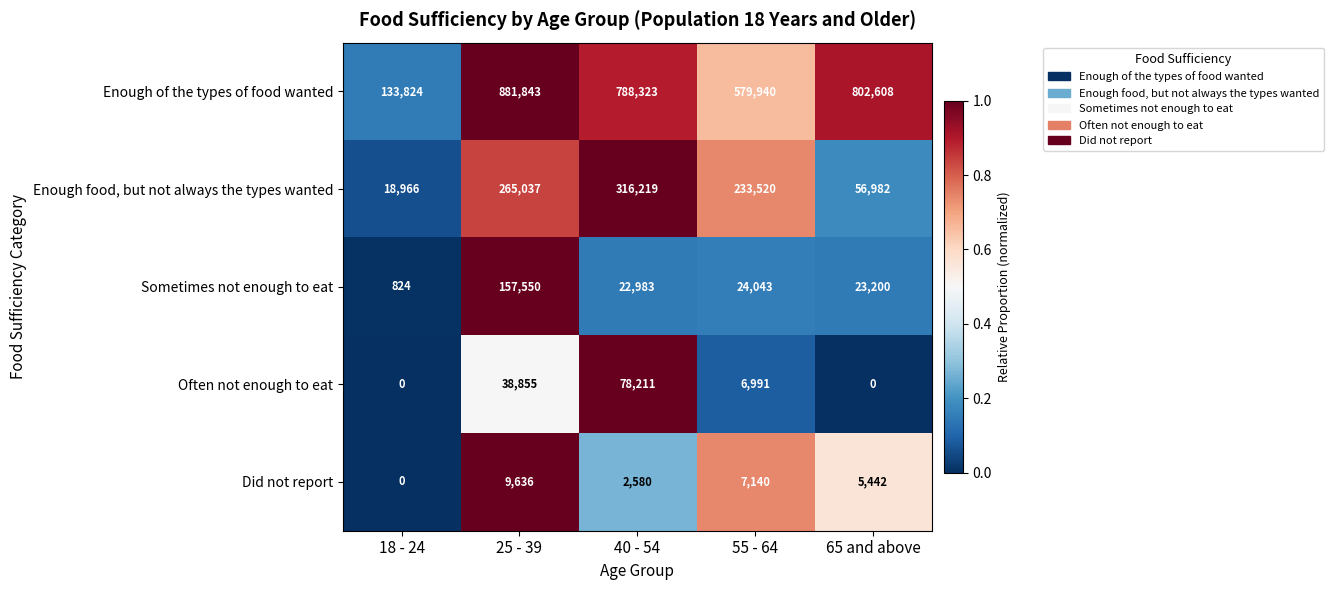

Which series has the largest total across all categories?

Enough of the types of food wanted